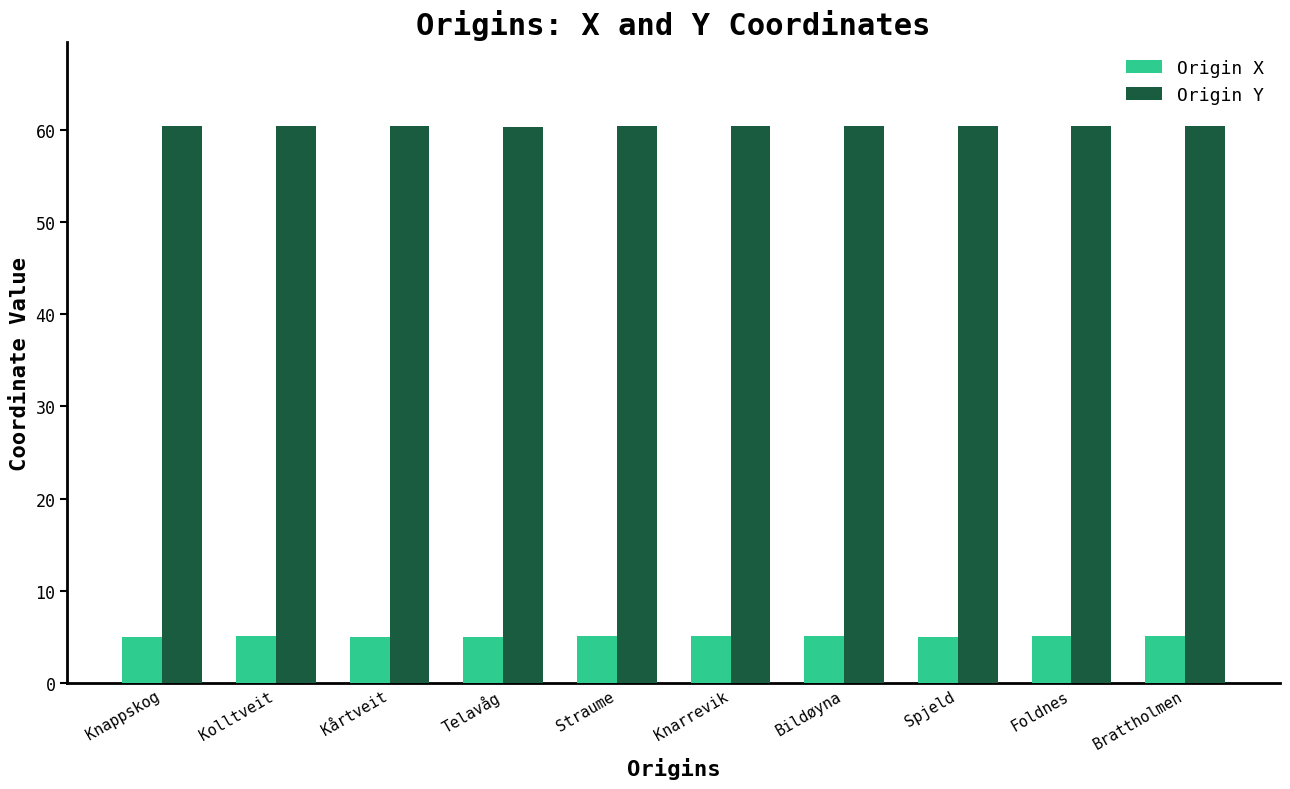

List the series in order of their peak value, highest first.

Origin Y, Origin X